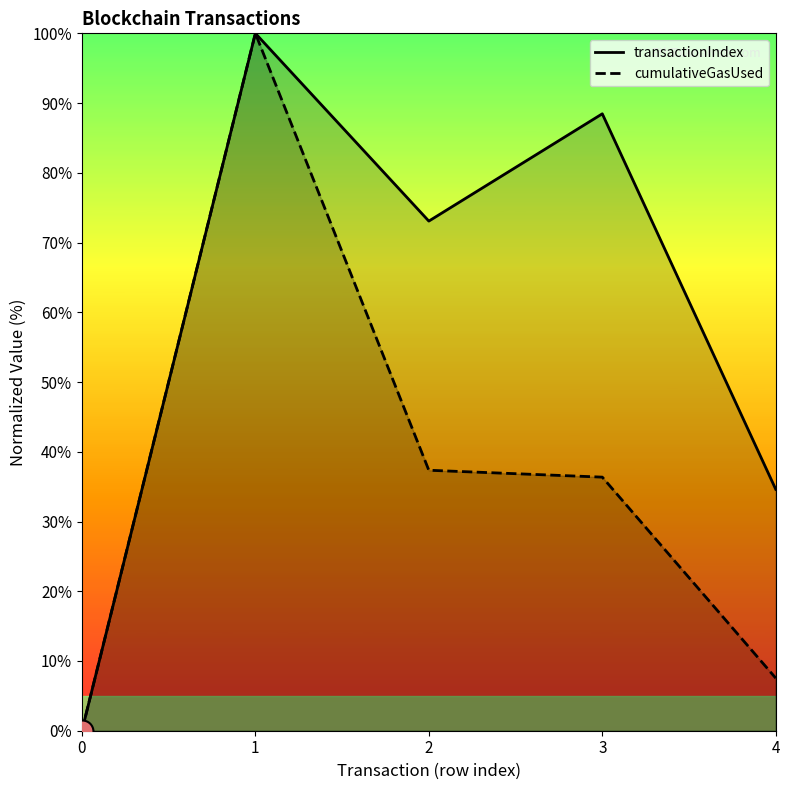

Which series contains the highest Y value?

cumulativeGasUsed